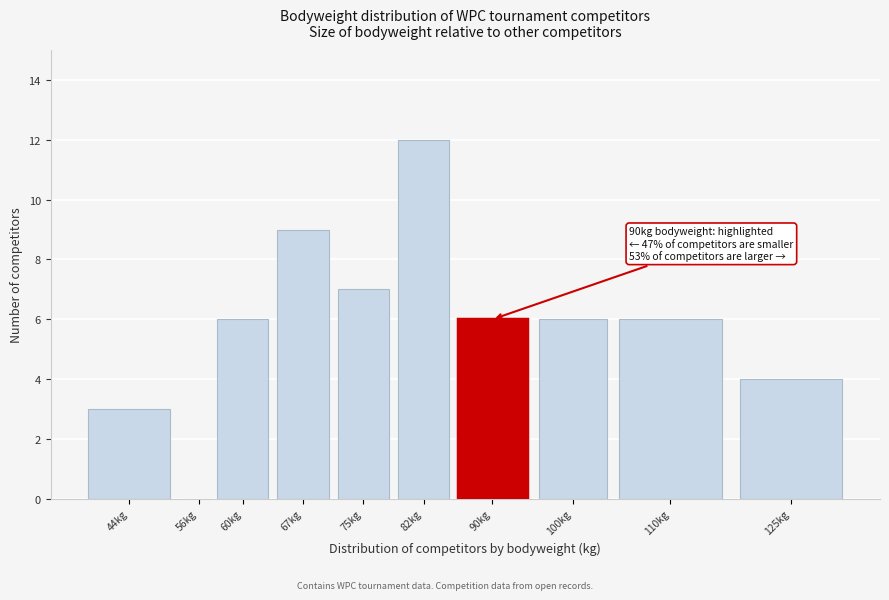

Reading right to left, transcribe all the data shown in this chart.

125kg=4	110kg=6	100kg=6	90kg=6	82kg=12	75kg=7	67kg=9	60kg=6	56kg=0	44kg=3